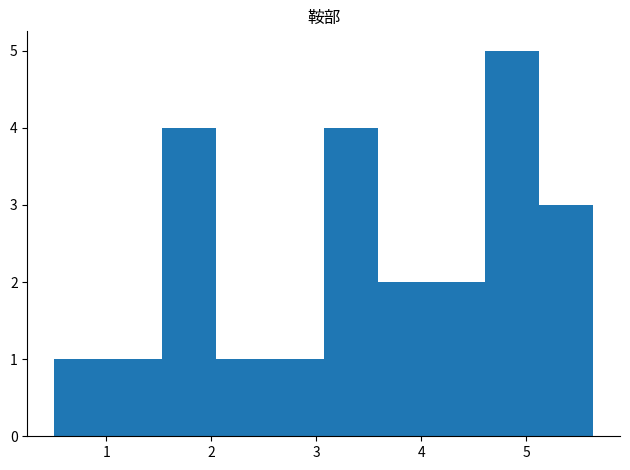

Reading left to right, transcribe this chart: for each bar, give the range it covers on the x-axis and its height. Neither the bar edges nor the heights are printed on the chart, so give them approximately, as read against the axes.

0.5 to 1.0: 1
1.0 to 1.5: 1
1.5 to 2.0: 4
2.0 to 2.6: 1
2.6 to 3.1: 1
3.1 to 3.6: 4
3.6 to 4.1: 2
4.1 to 4.6: 2
4.6 to 5.1: 5
5.1 to 5.6: 3